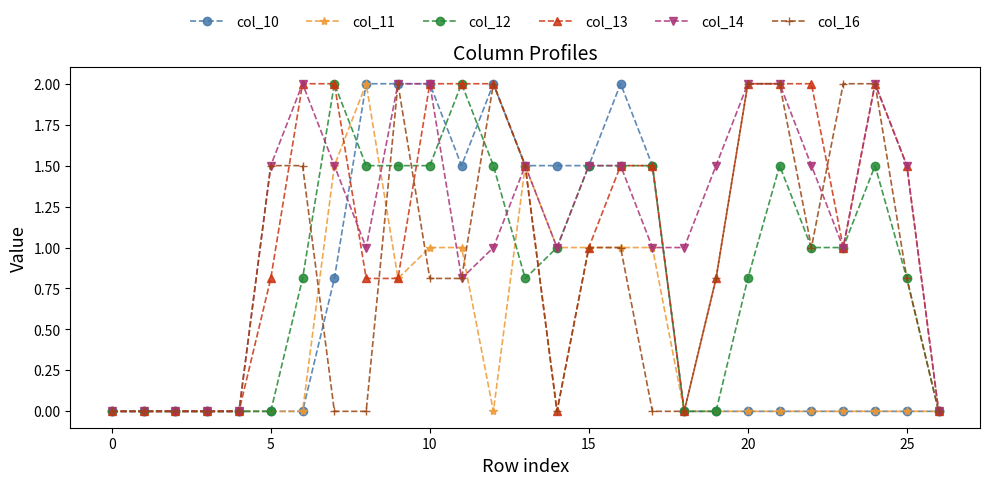

Is this an area chart (filled region under the line)?

No